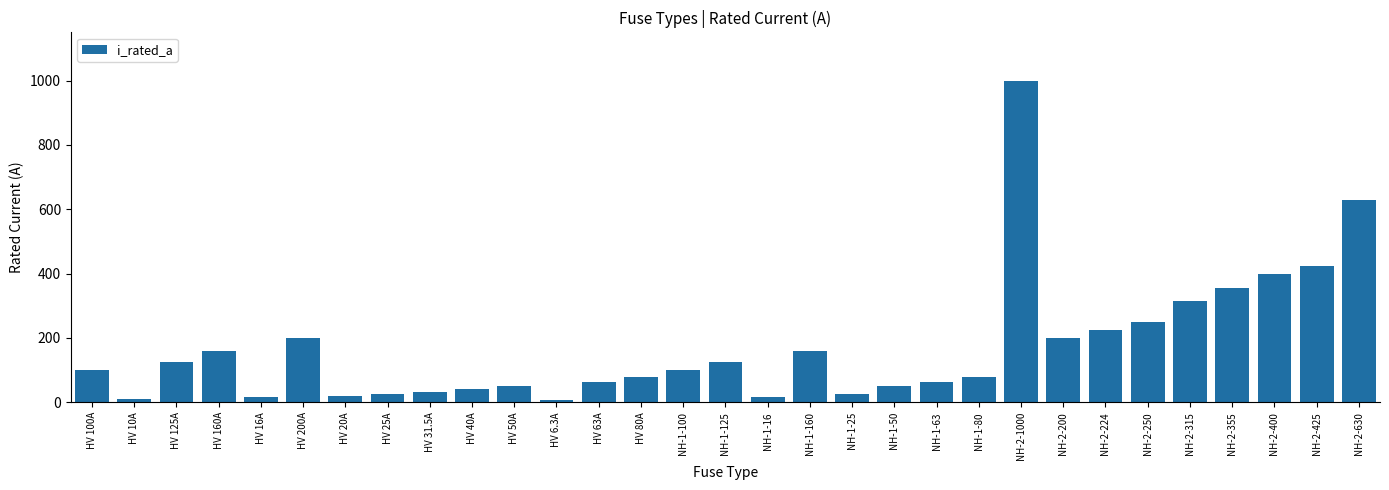

What is the smallest value displayed?

6.3